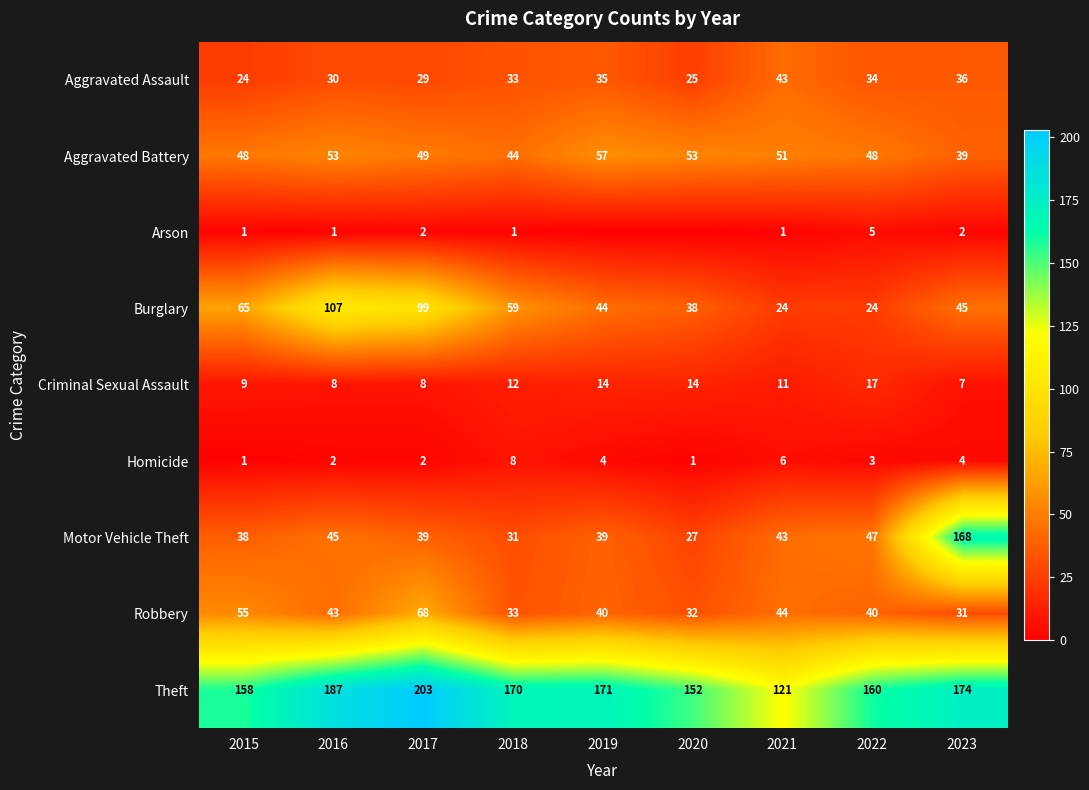

List the labels in order of Theft value, largest first.

2017, 2016, 2023, 2019, 2018, 2022, 2015, 2020, 2021